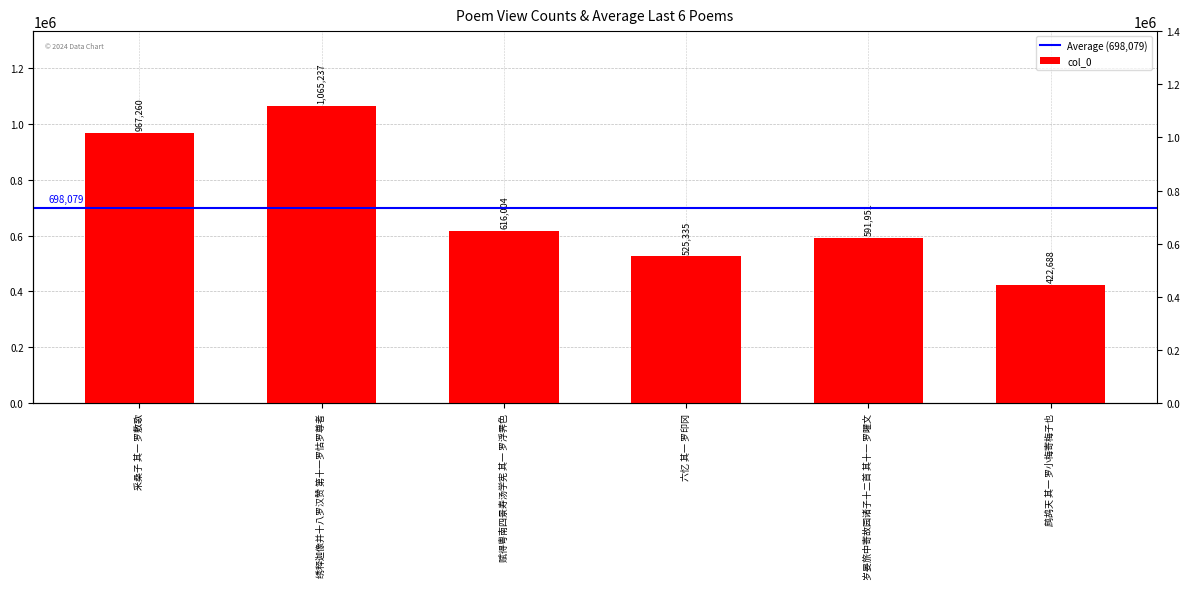

Where does the data first go above 616004?

采桑子 其一 罗敷歌